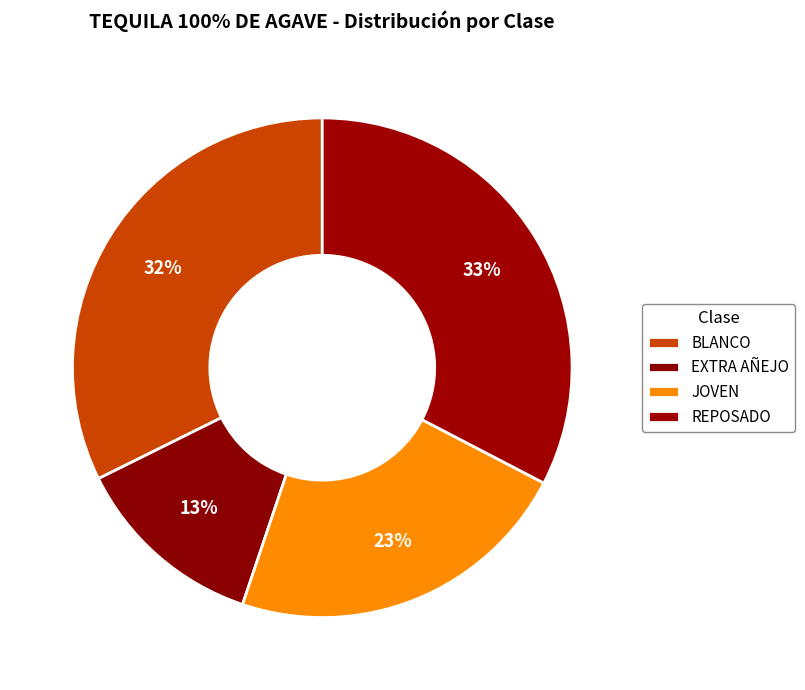

Count the number of slices in the pie.

4